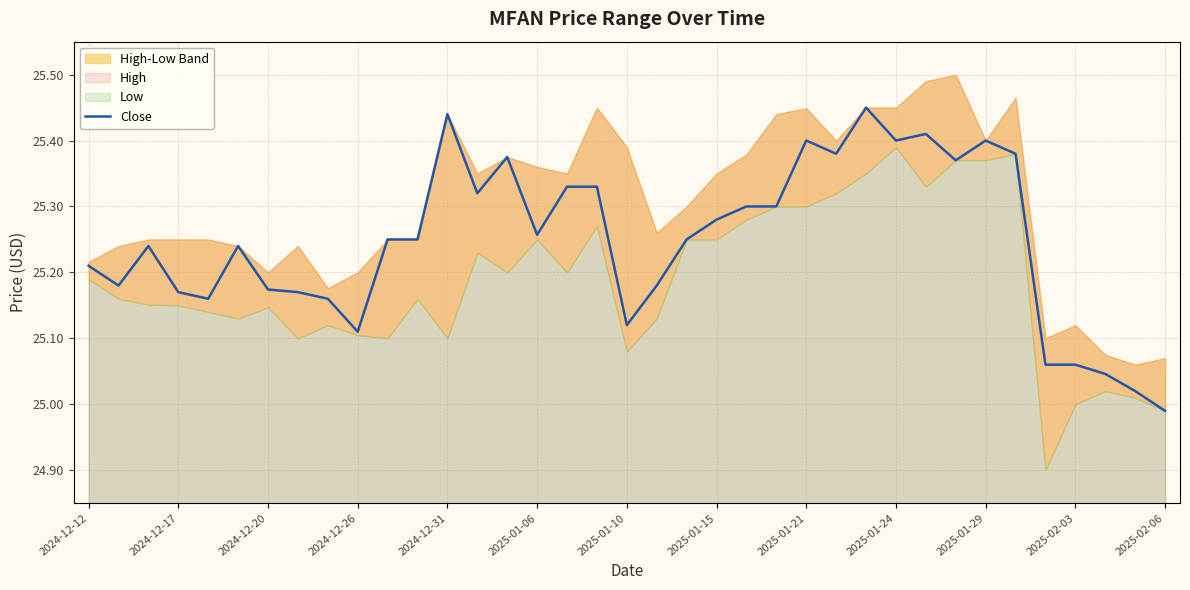

Where does the Close series first go above 25?

2024-12-12